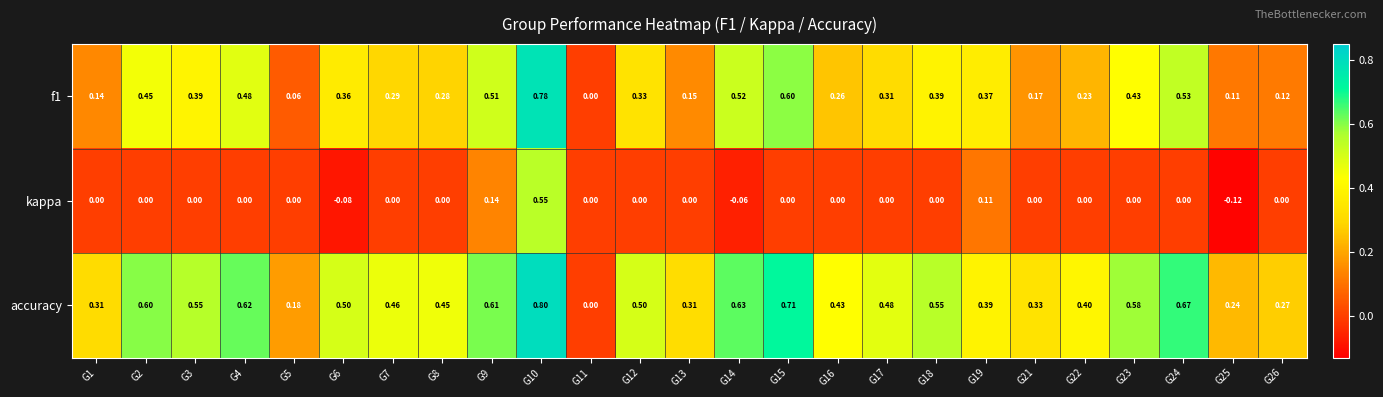

Which series has the largest total across all categories?

accuracy